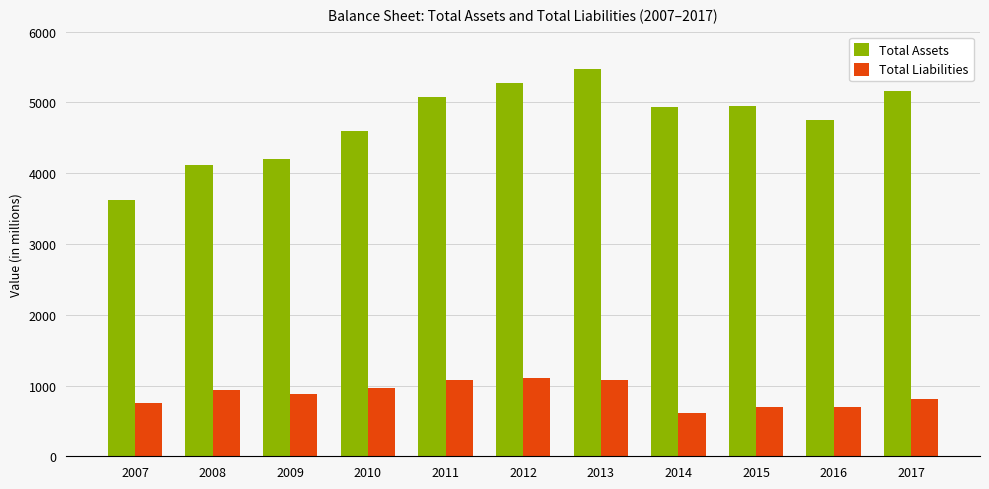

What is the average value of the Total Assets series?

4741